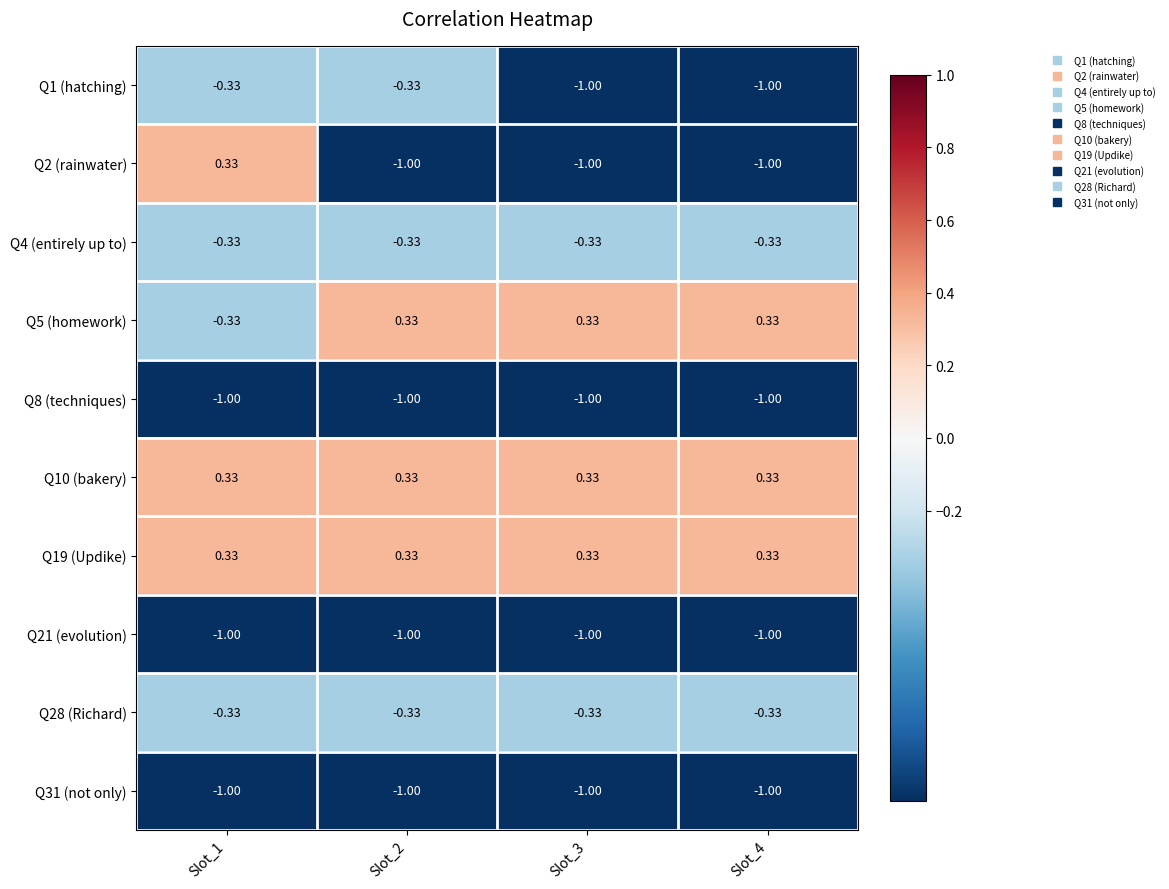

Is the value of Q21 (evolution) at Slot_3 greater than the value of Q5 (homework) at Slot_1?

No